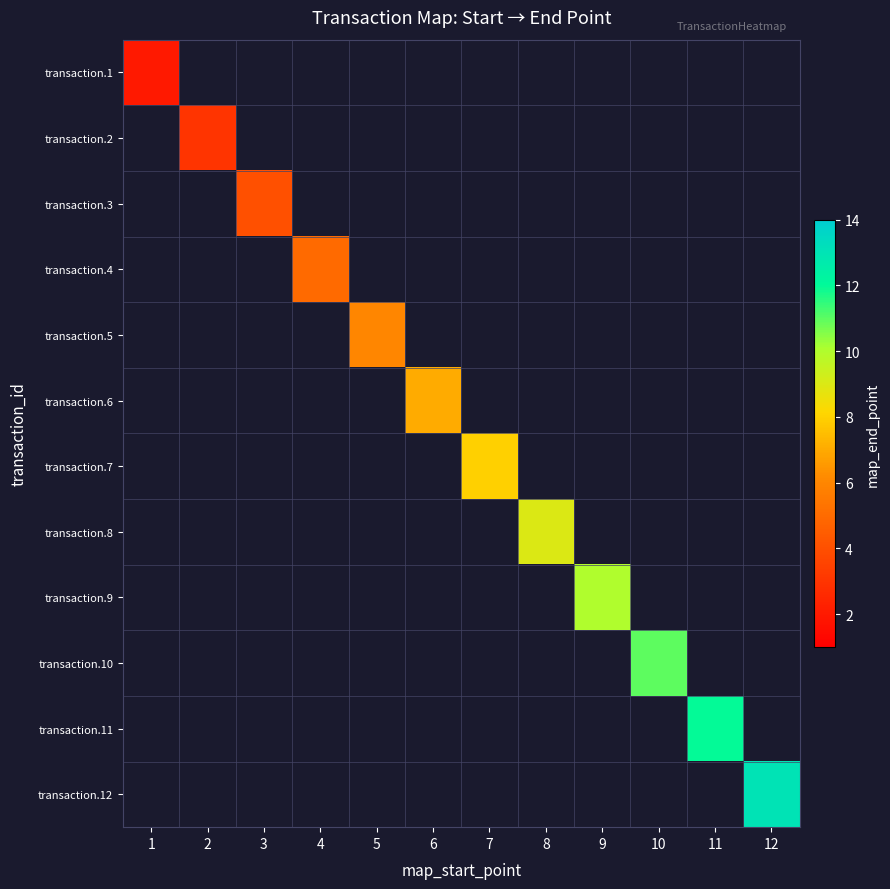

Which series has the largest total across all categories?

transaction.12